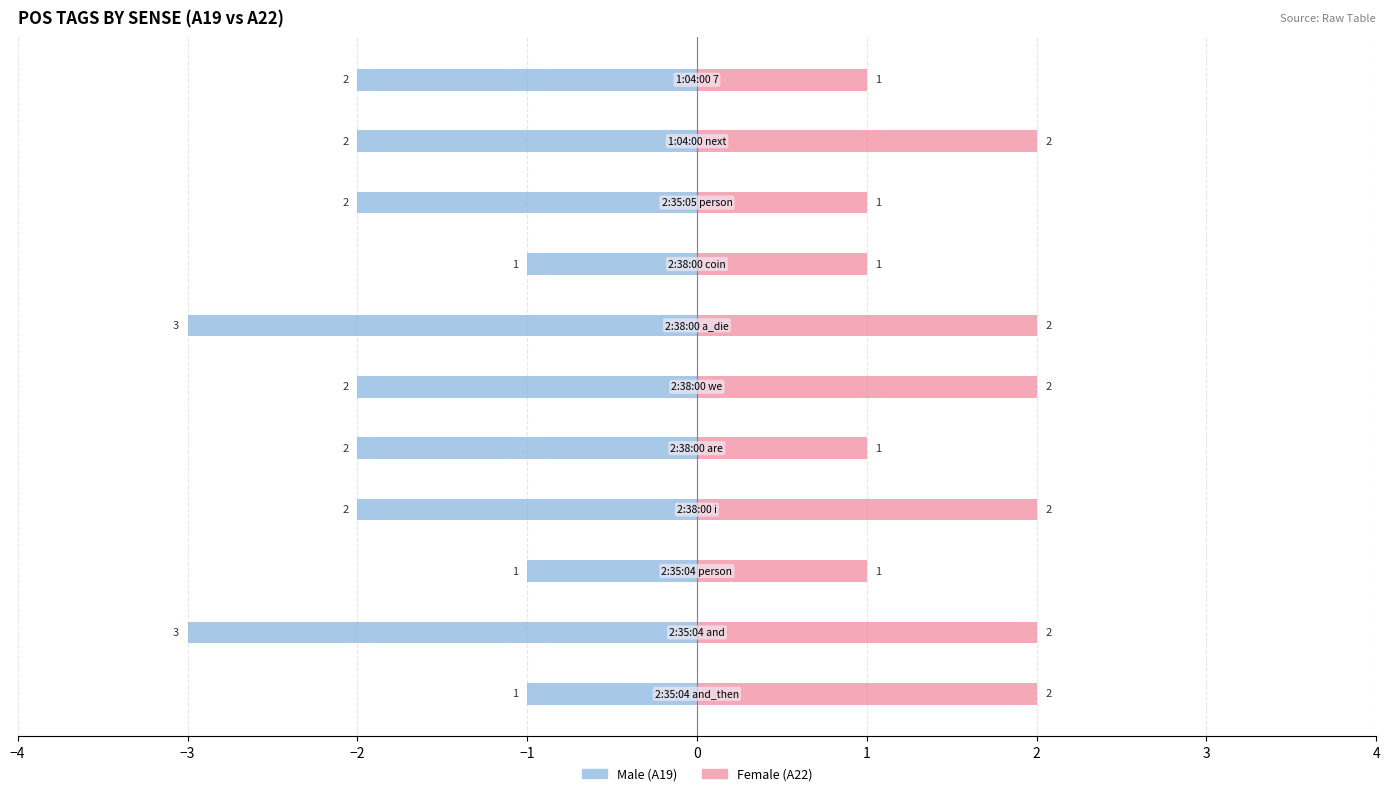

At how many categories does at least one series exceed 0?

11